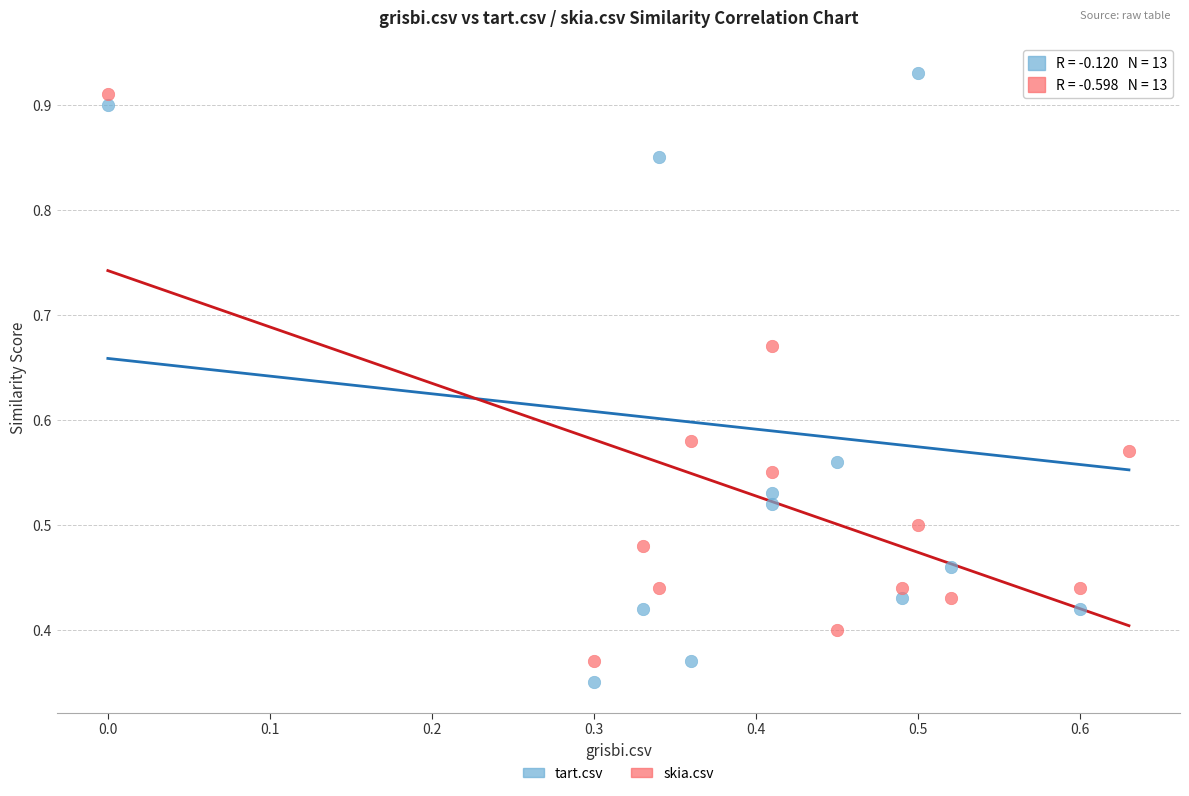

Which series has the largest Y range (max minus min)?

tart.csv